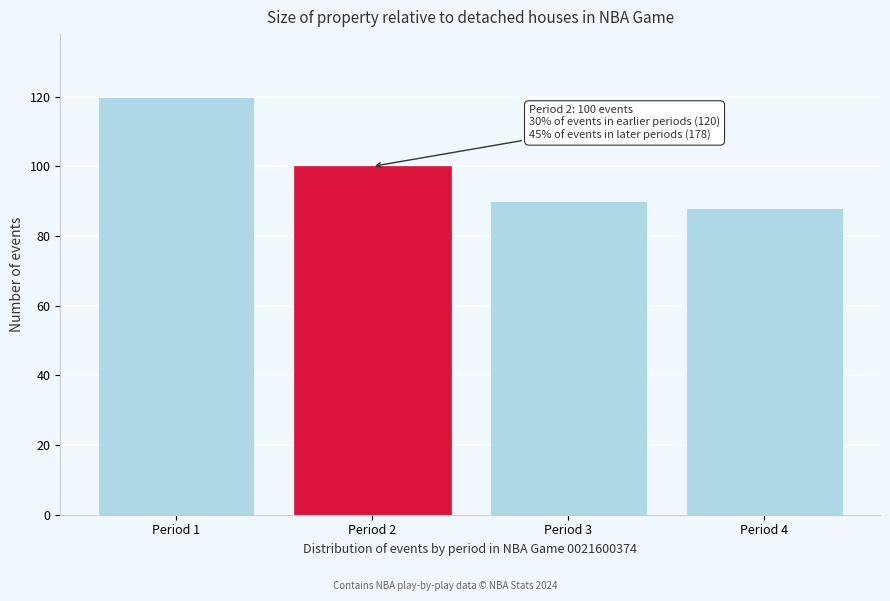

Reading left to right, list all the values displayed in this chart.

Period 1=120	Period 2=100	Period 3=90	Period 4=88